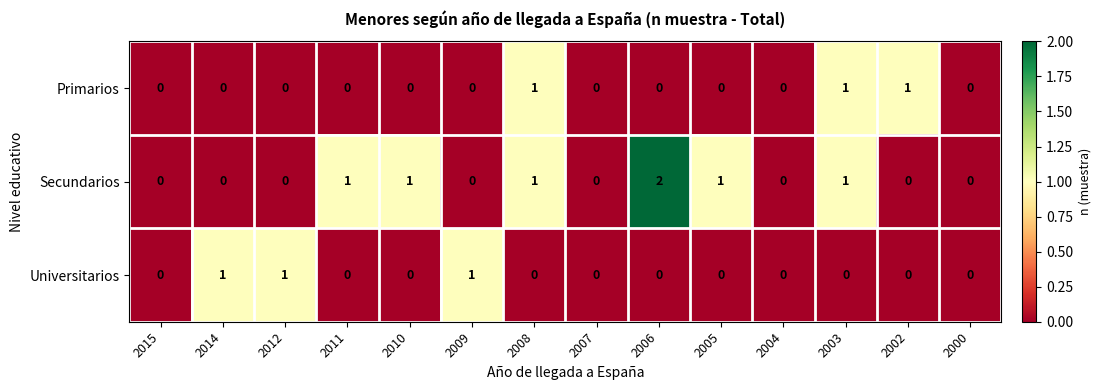

The value of Universitarios at 2009 is 1. True or false?

True